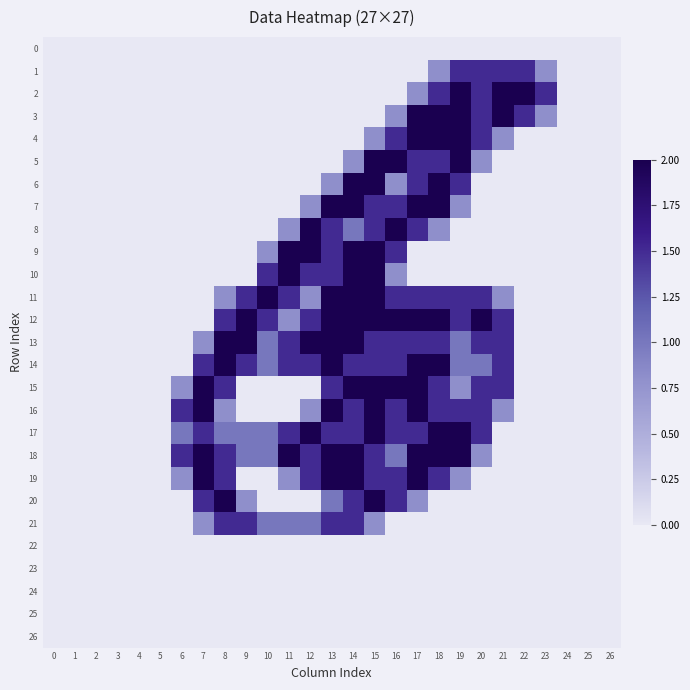

How many categories are shown in the chart?

27